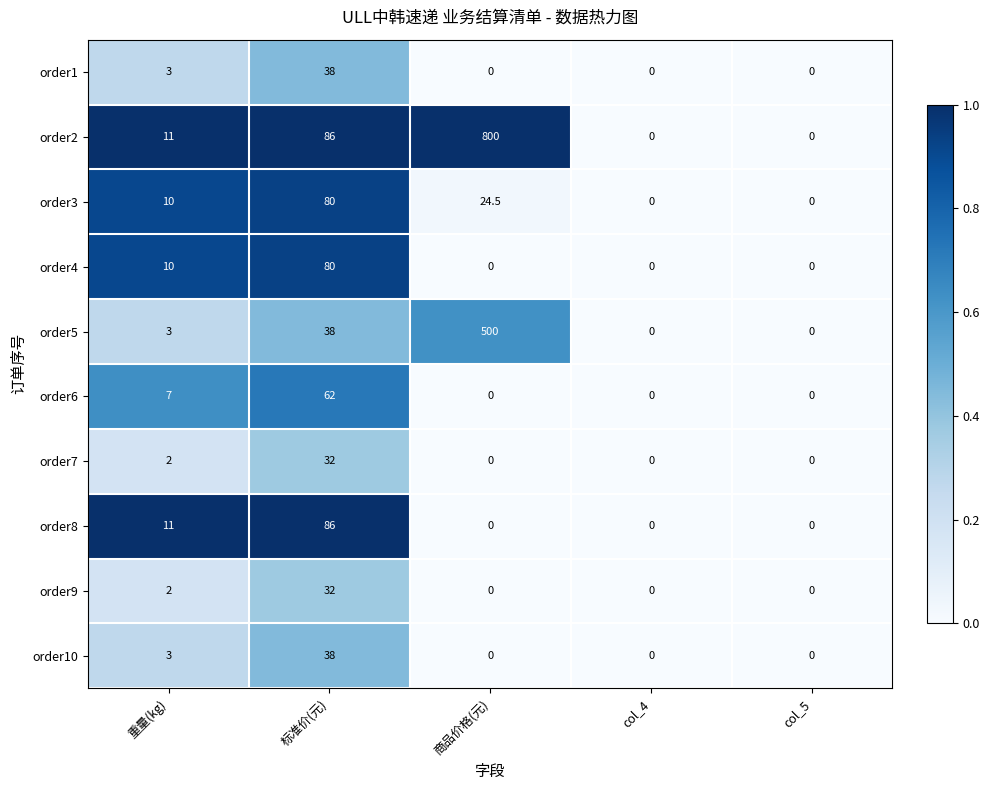

What is the difference between the highest and lowest values at 标准价(元)?

54.0